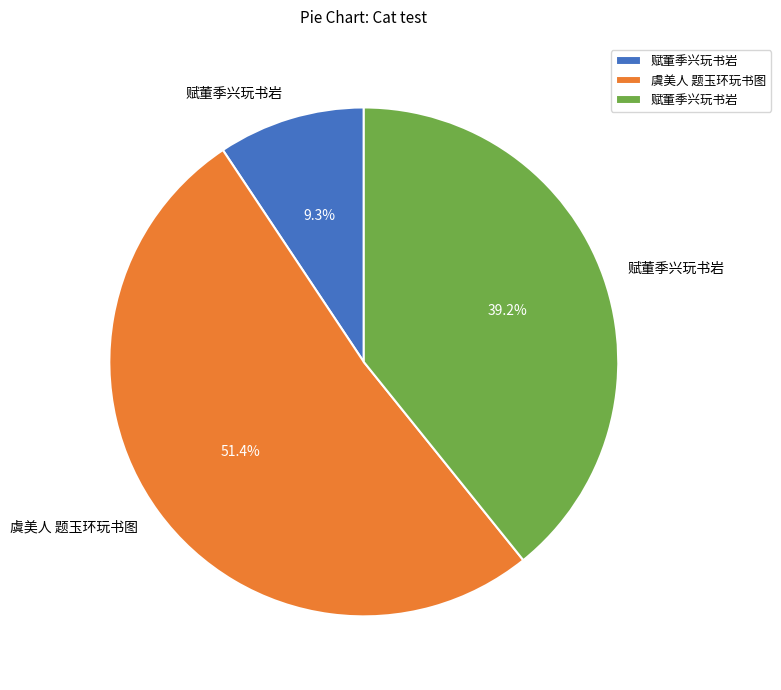

Is there any slice that represents more than half of the pie?

Yes